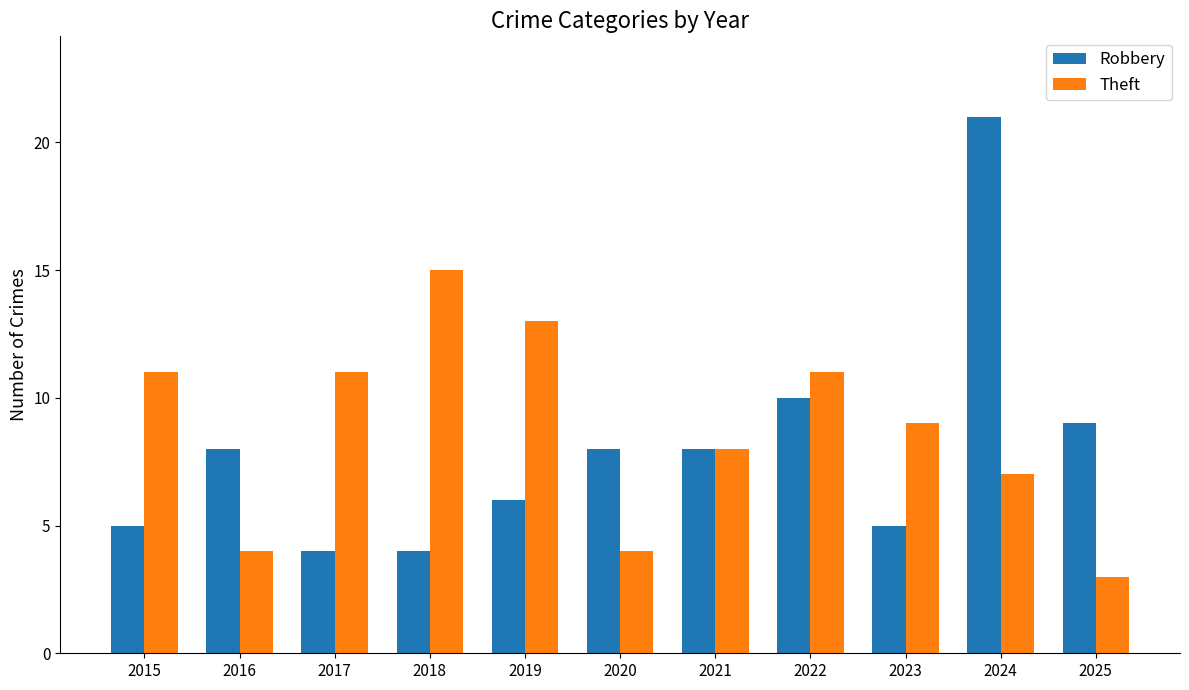

The value of Theft at 2021 is 2. True or false?

False